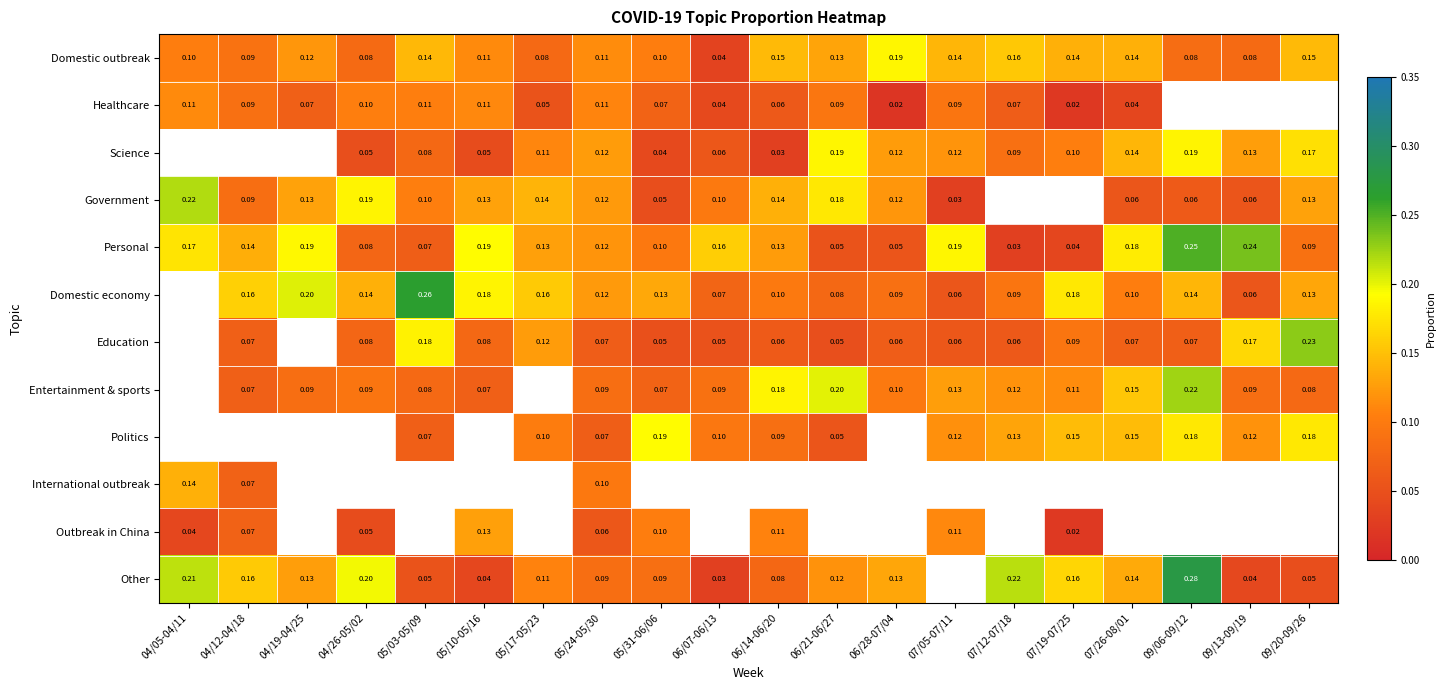

Is the value of Entertainment & sports at 09/06-09/12 greater than the value of Science at 09/06-09/12?

Yes